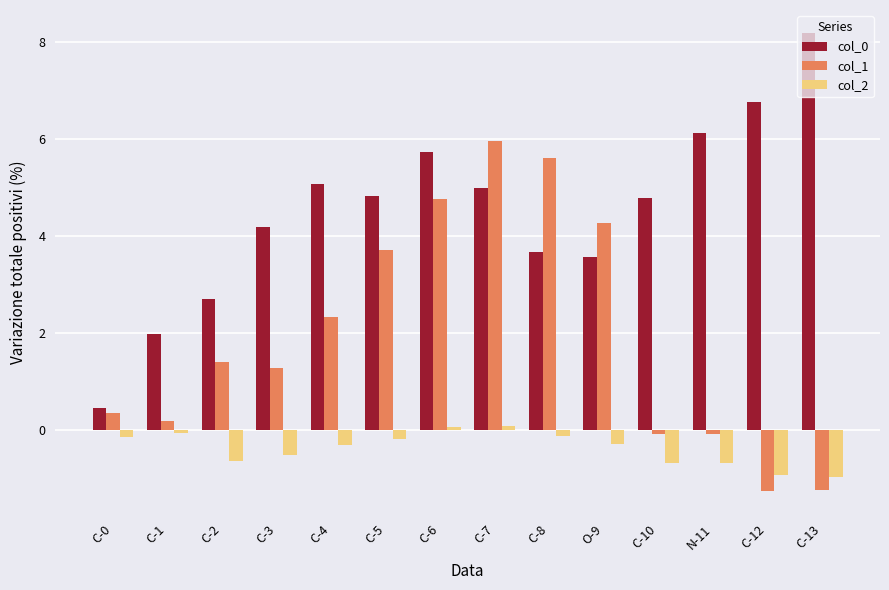

List the series in order of their overall mean, lowest first.

col_2, col_1, col_0